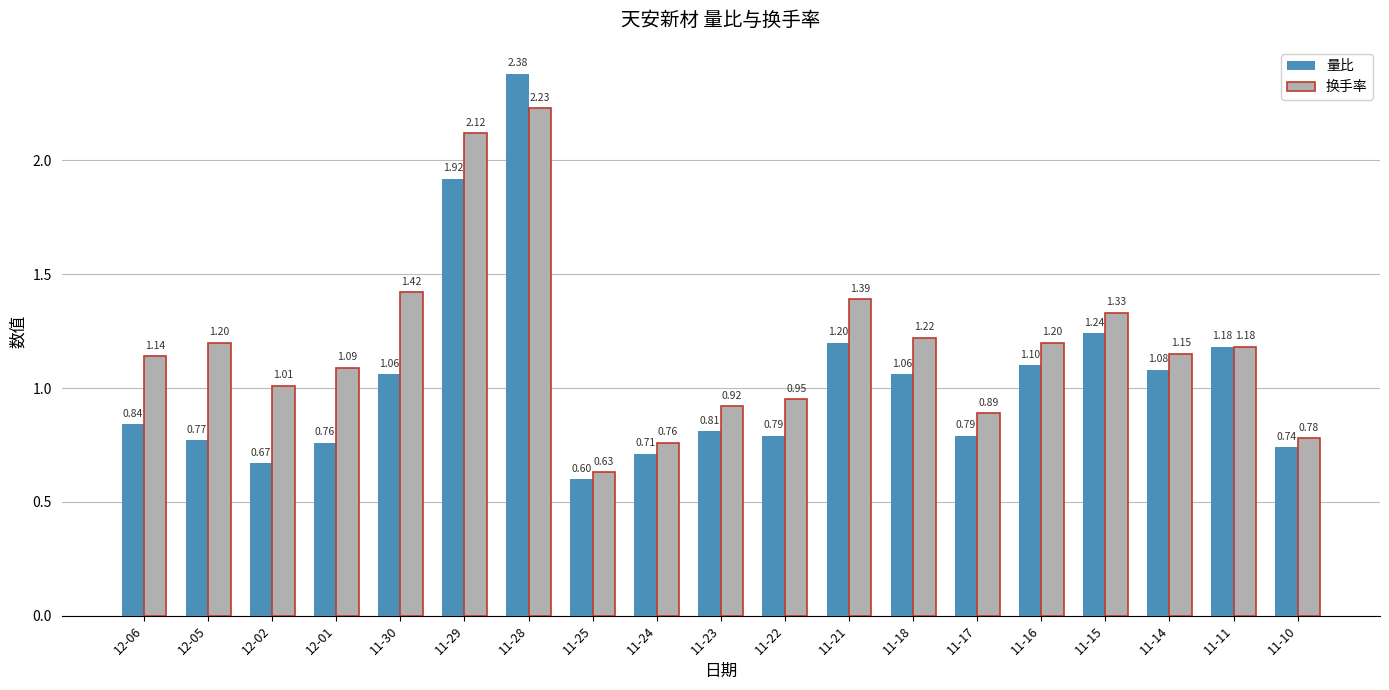

What value does the 量比 series have at 11-14?

1.1